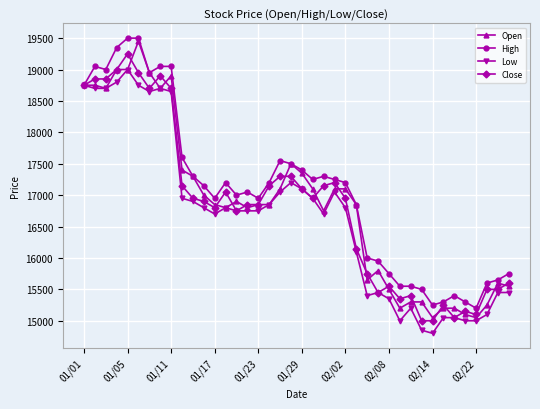

What are all the series names shown in the legend?

Open, High, Low, Close